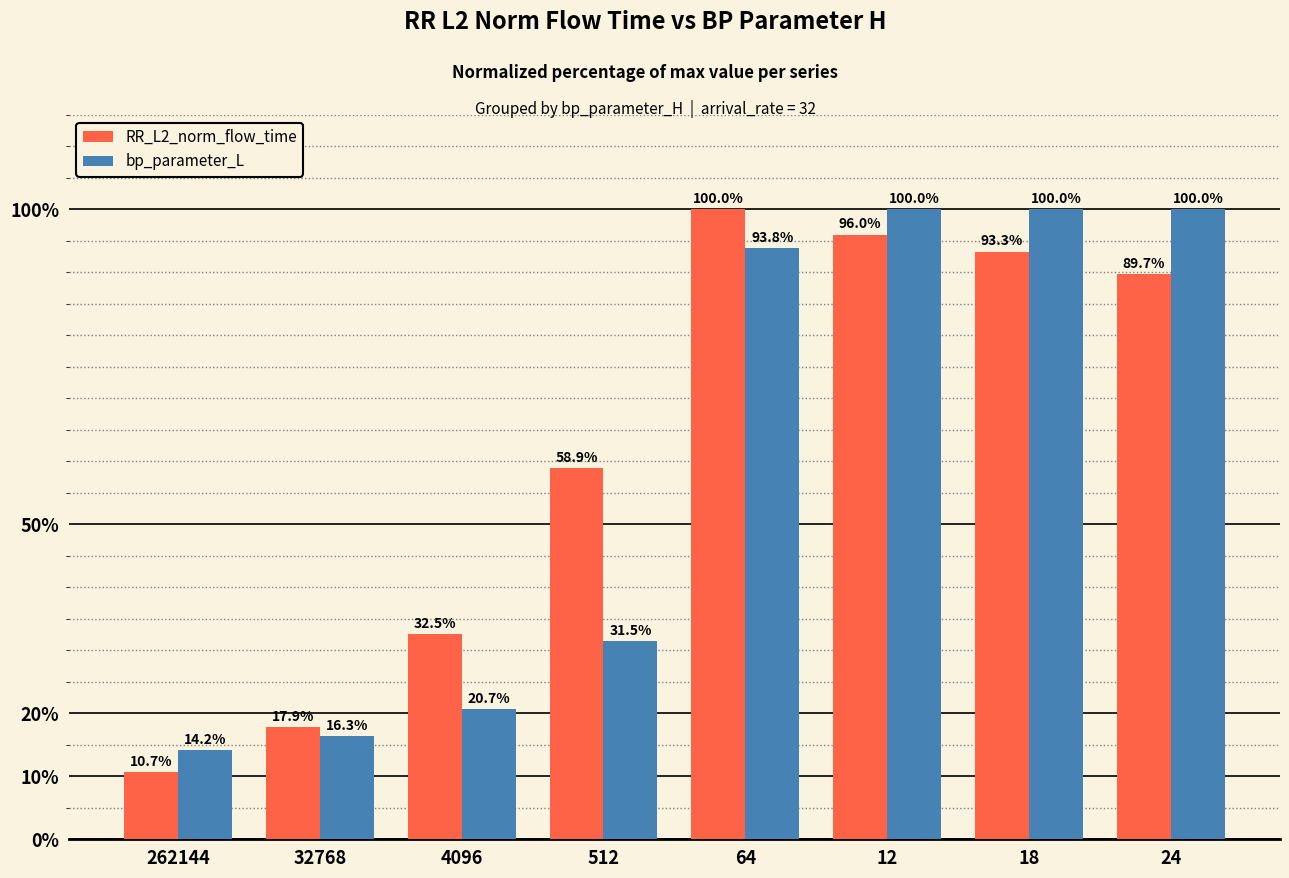

At which label does RR_L2_norm_flow_time reach its minimum?

262144